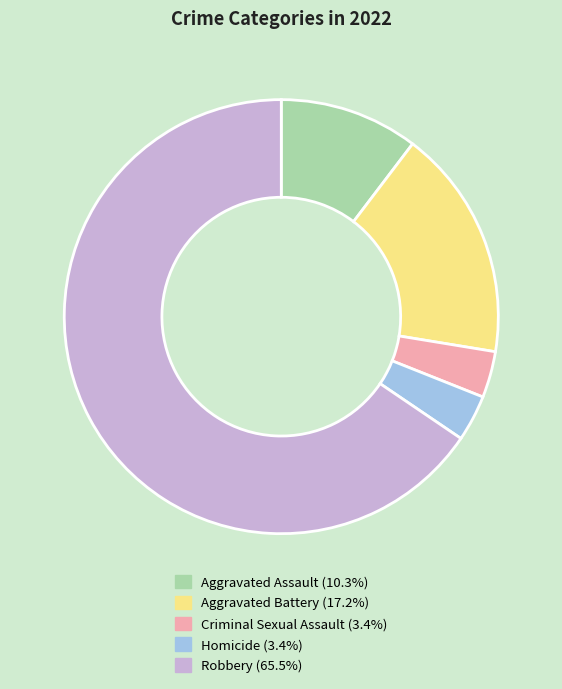

Do Homicide and Aggravated Assault together represent more than half of the pie?

No